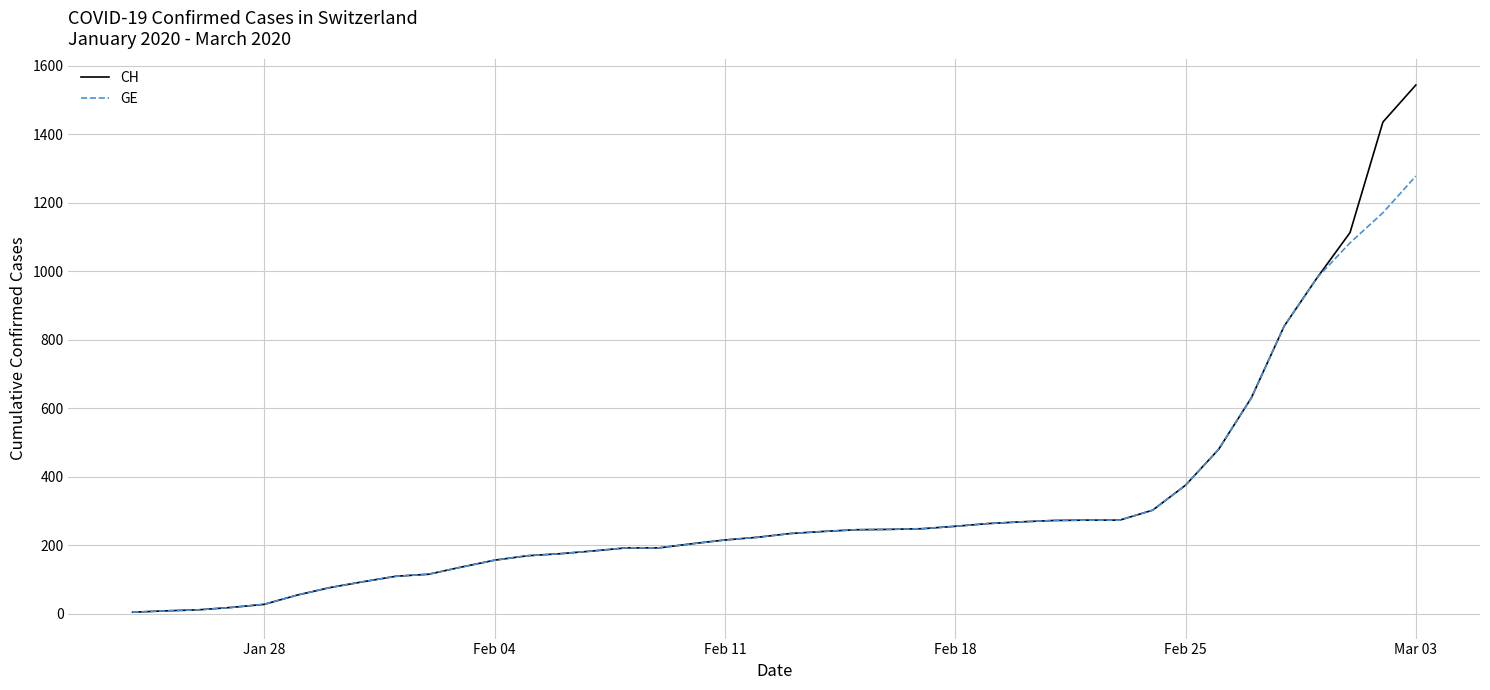

What is the maximum value for CH?

1544